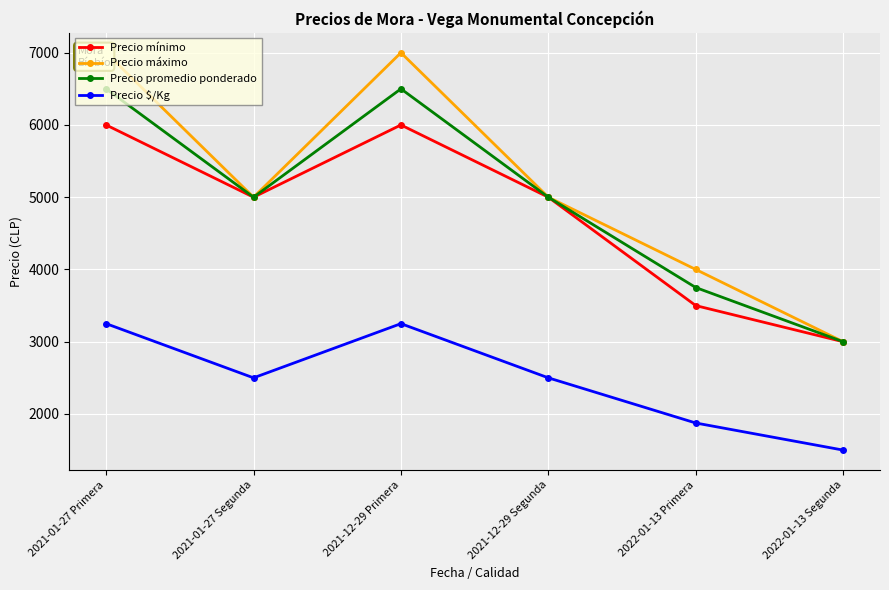

Reading left to right, extract all data points from this chart.

Precio mínimo: 2021-01-27 Primera=6000	2021-01-27 Segunda=5000	2021-12-29 Primera=6000	2021-12-29 Segunda=5000	2022-01-13 Primera=3500	2022-01-13 Segunda=3000
Precio máximo: 2021-01-27 Primera=7000	2021-01-27 Segunda=5000	2021-12-29 Primera=7000	2021-12-29 Segunda=5000	2022-01-13 Primera=4000	2022-01-13 Segunda=3000
Precio promedio ponderado: 2021-01-27 Primera=6500	2021-01-27 Segunda=5000	2021-12-29 Primera=6500	2021-12-29 Segunda=5000	2022-01-13 Primera=3750	2022-01-13 Segunda=3000
Precio $/Kg: 2021-01-27 Primera=3250	2021-01-27 Segunda=2500	2021-12-29 Primera=3250	2021-12-29 Segunda=2500	2022-01-13 Primera=1875	2022-01-13 Segunda=1500